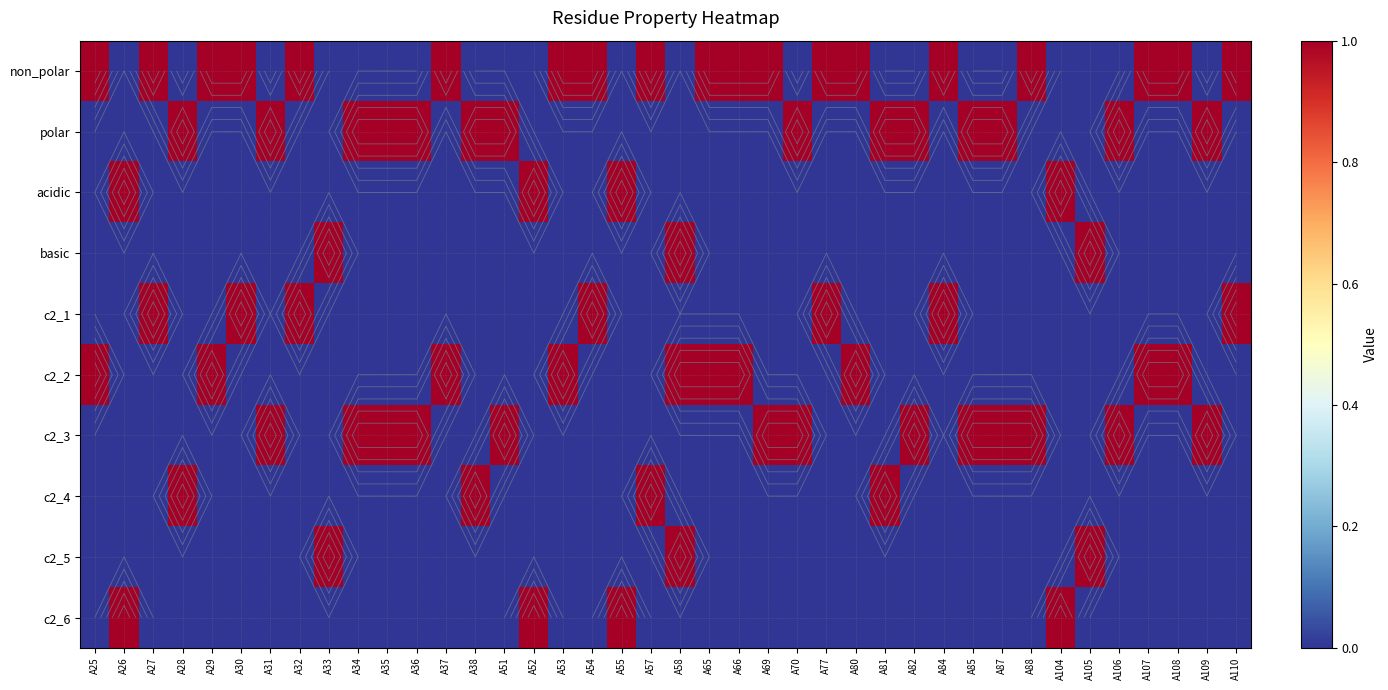

How many positive values does the c2_2 series have?

10